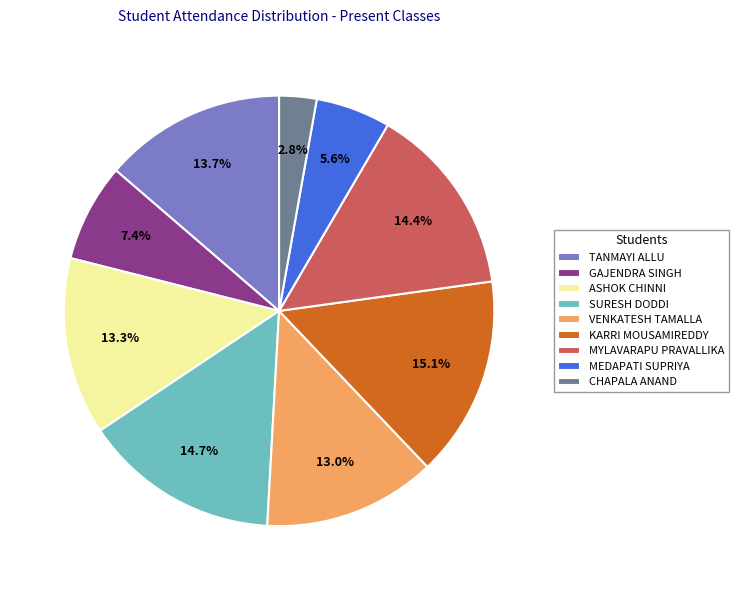

True or false: GAJENDRA SINGH accounts for 7% of the total.

True